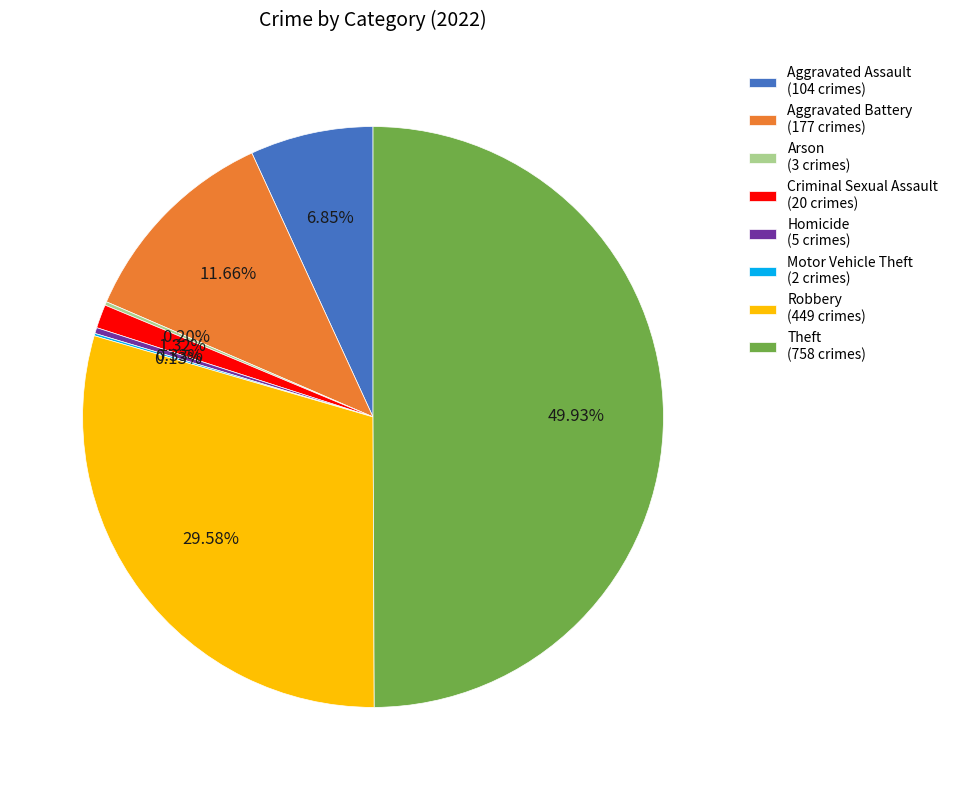

Approximately how many times larger is the value at Aggravated Battery (177 crimes) compared to Robbery (449 crimes)?

0.4